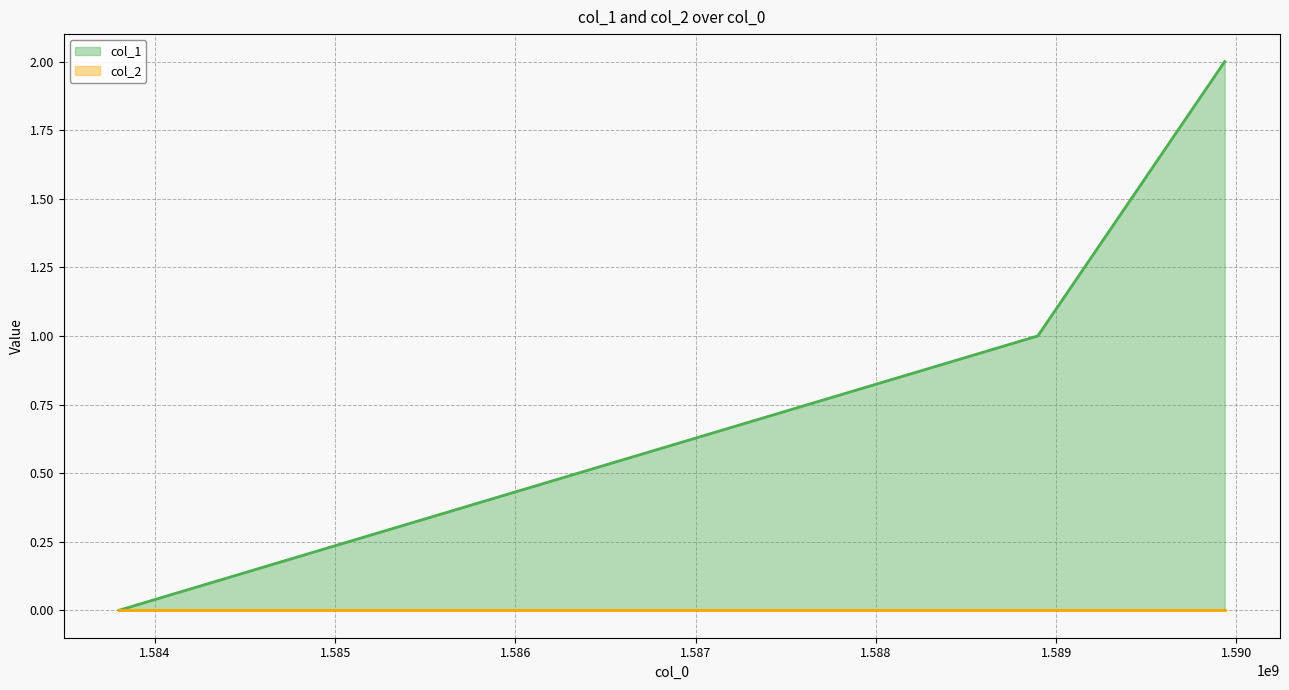

Reading right to left, list all the values displayed in this chart.

2	1	0